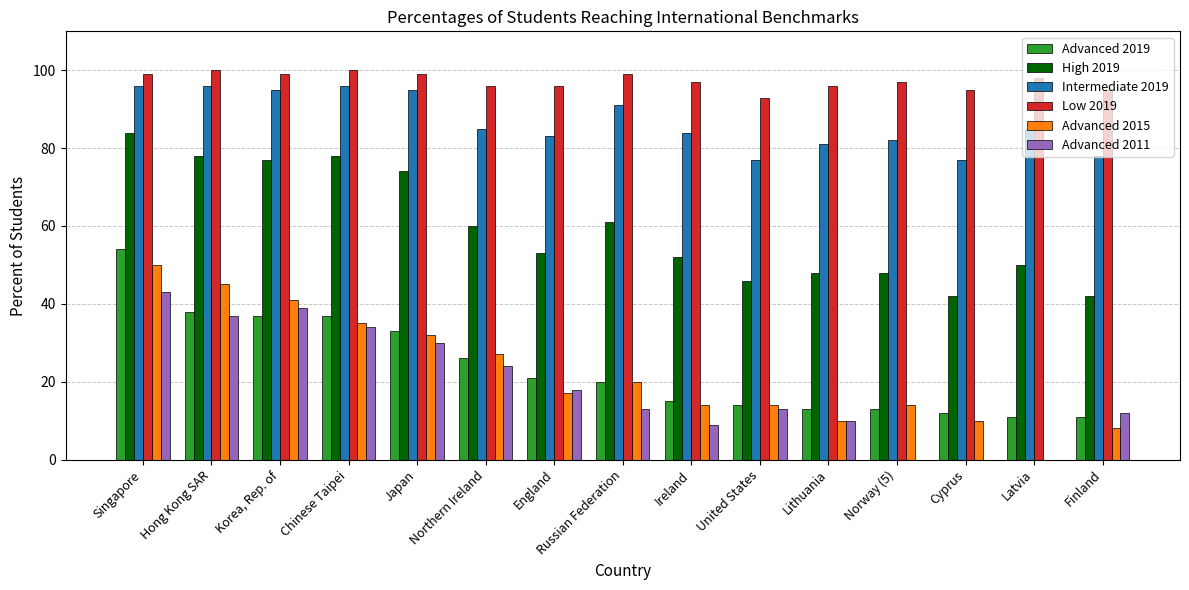

What is the greatest value displayed?

100